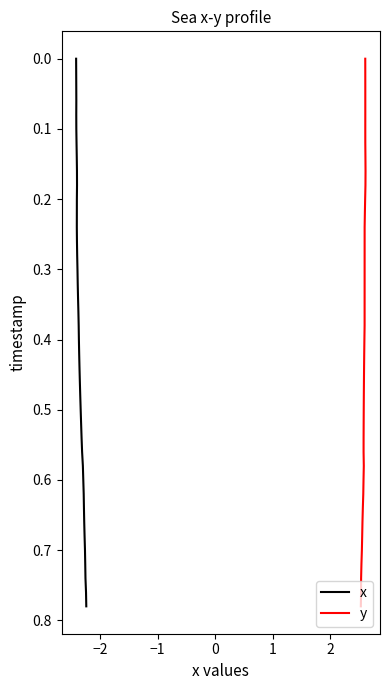

What are all the series names shown in the legend?

x, y